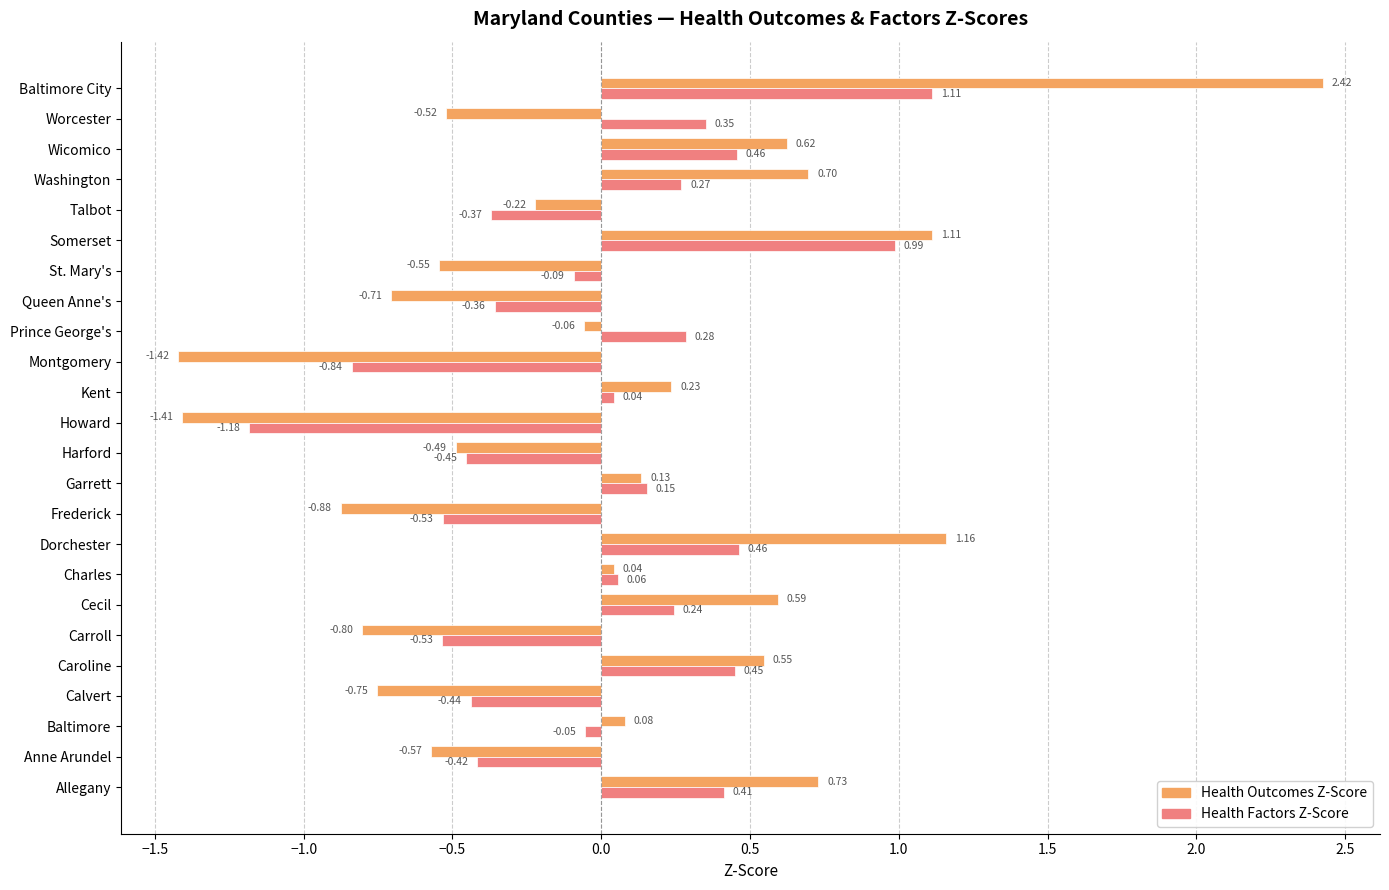

Which series has the widest spread of values?

Health Outcomes Z-Score